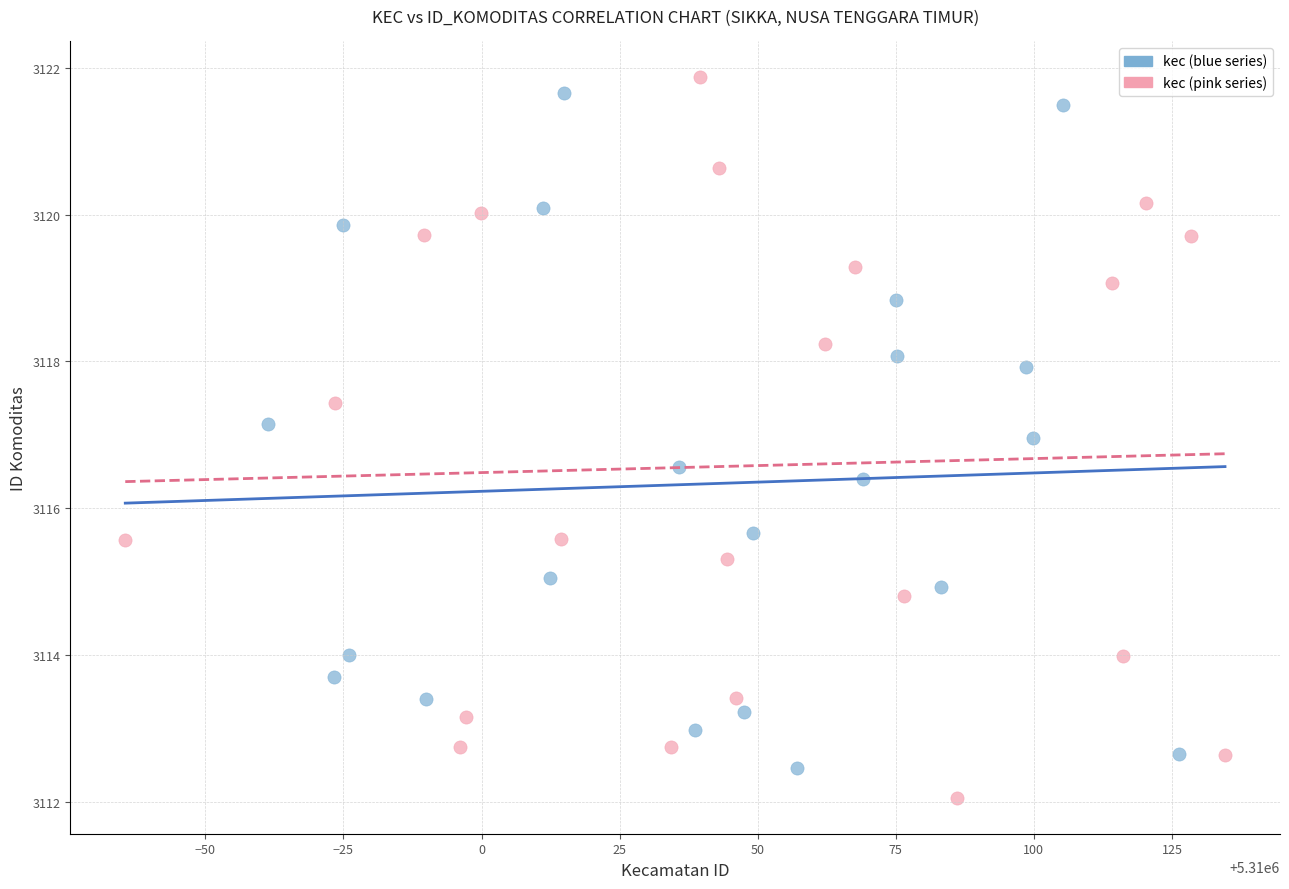

What are all the series names shown in the legend?

kec (blue series), kec (pink series)